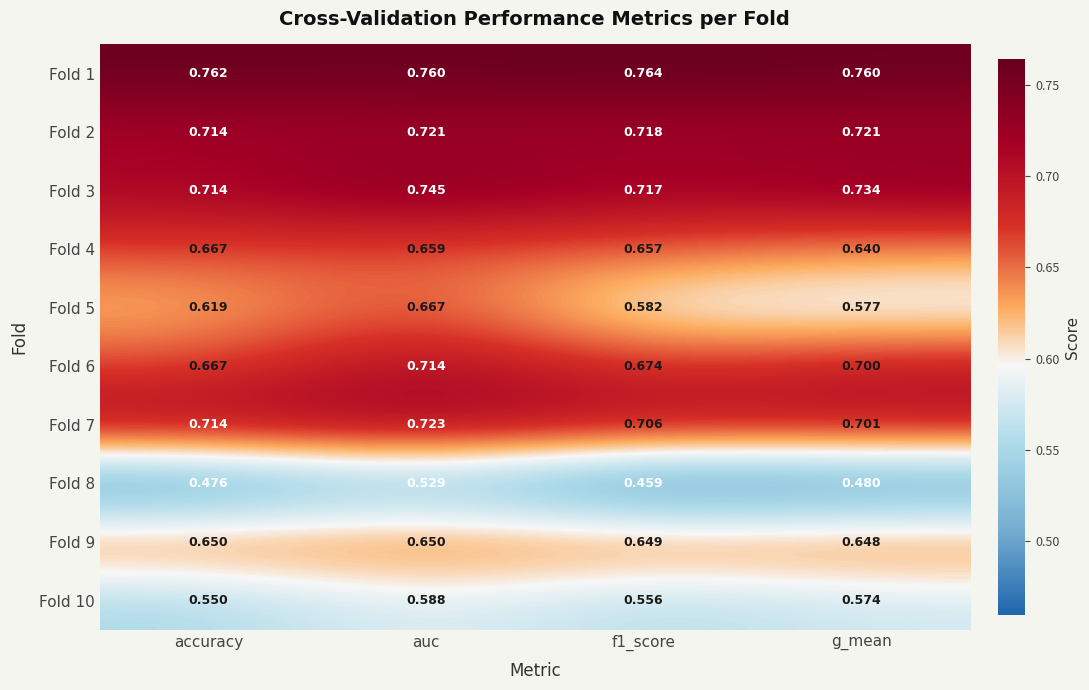

Which label corresponds to the largest value in the chart?

f1_score